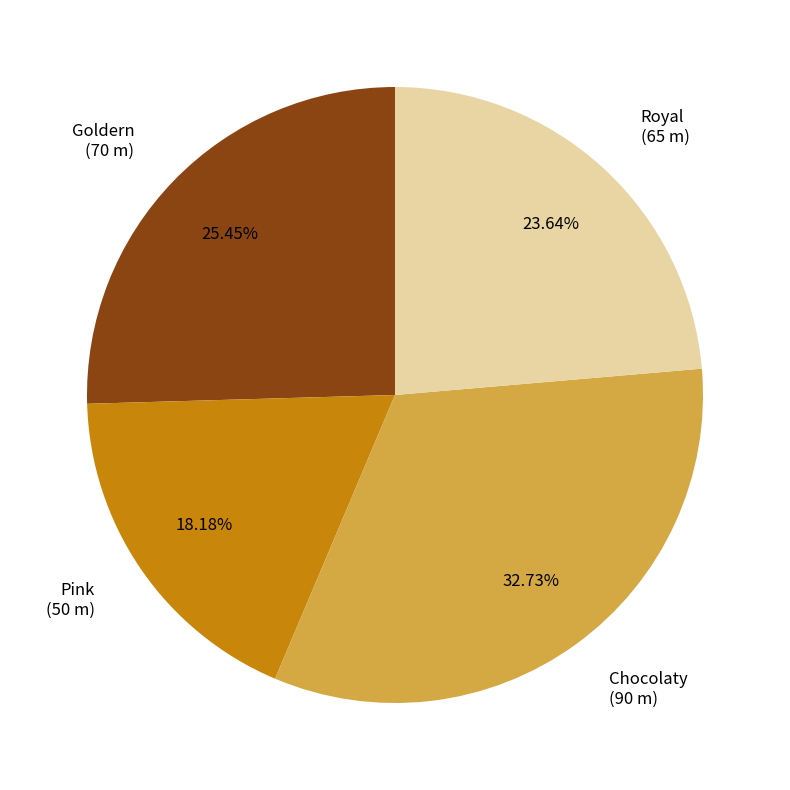

To the nearest percent, what portion does Chocolaty represent?

33%